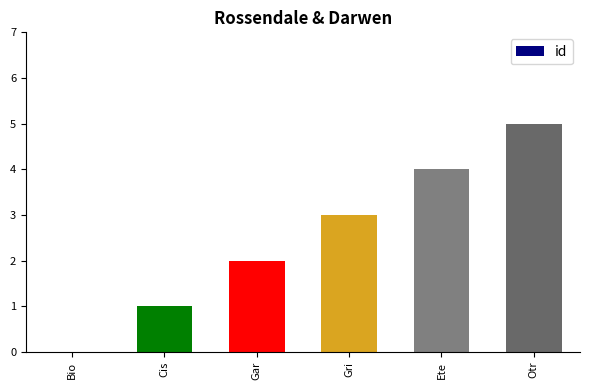

The chart shows a value of -2 at Bio. True or false?

False